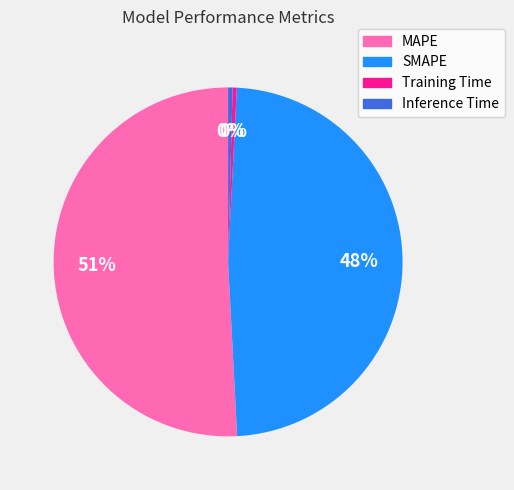

Between Training Time and MAPE, which is larger?

MAPE